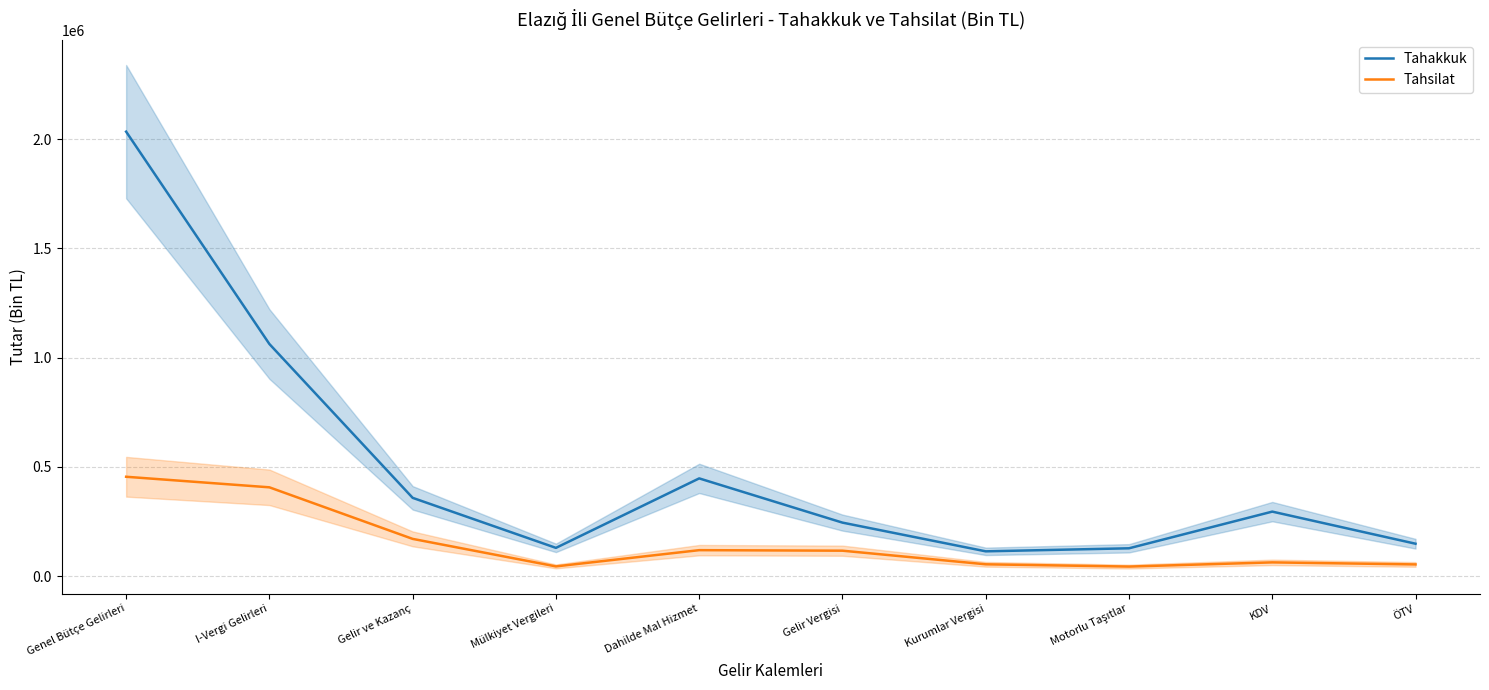

The Tahsilat series shows 606020 at Genel Bütçe Gelirleri. True or false?

False